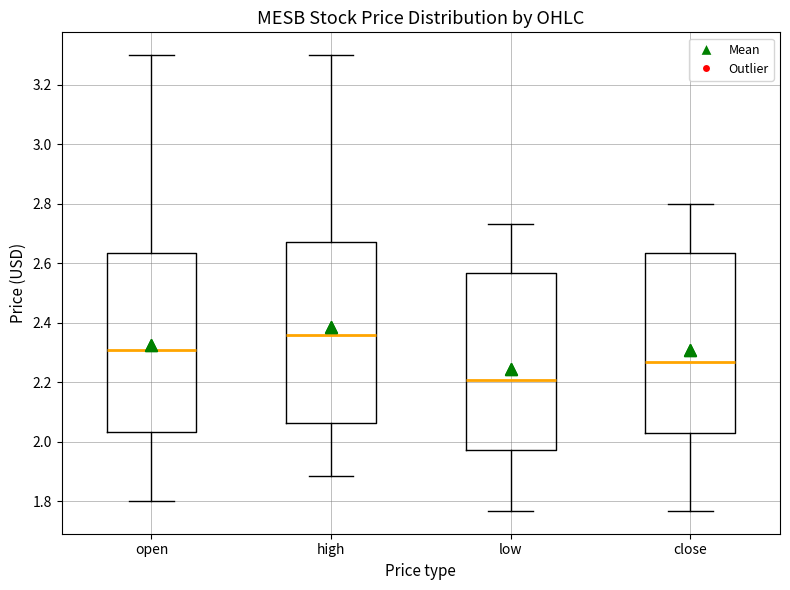

Reading left to right, transcribe this box plot: for each box, give where its median line is, the range the box spans, and where its two whiskers end, as read against the y-axis. The values are not printed on the chart, so give them approximately, as read against the axis.

open: median 2.30, box 2.04 to 2.64, whiskers 1.80 to 3.30
high: median 2.36, box 2.06 to 2.68, whiskers 1.88 to 3.30
low: median 2.20, box 1.98 to 2.56, whiskers 1.76 to 2.74
close: median 2.26, box 2.02 to 2.64, whiskers 1.76 to 2.80